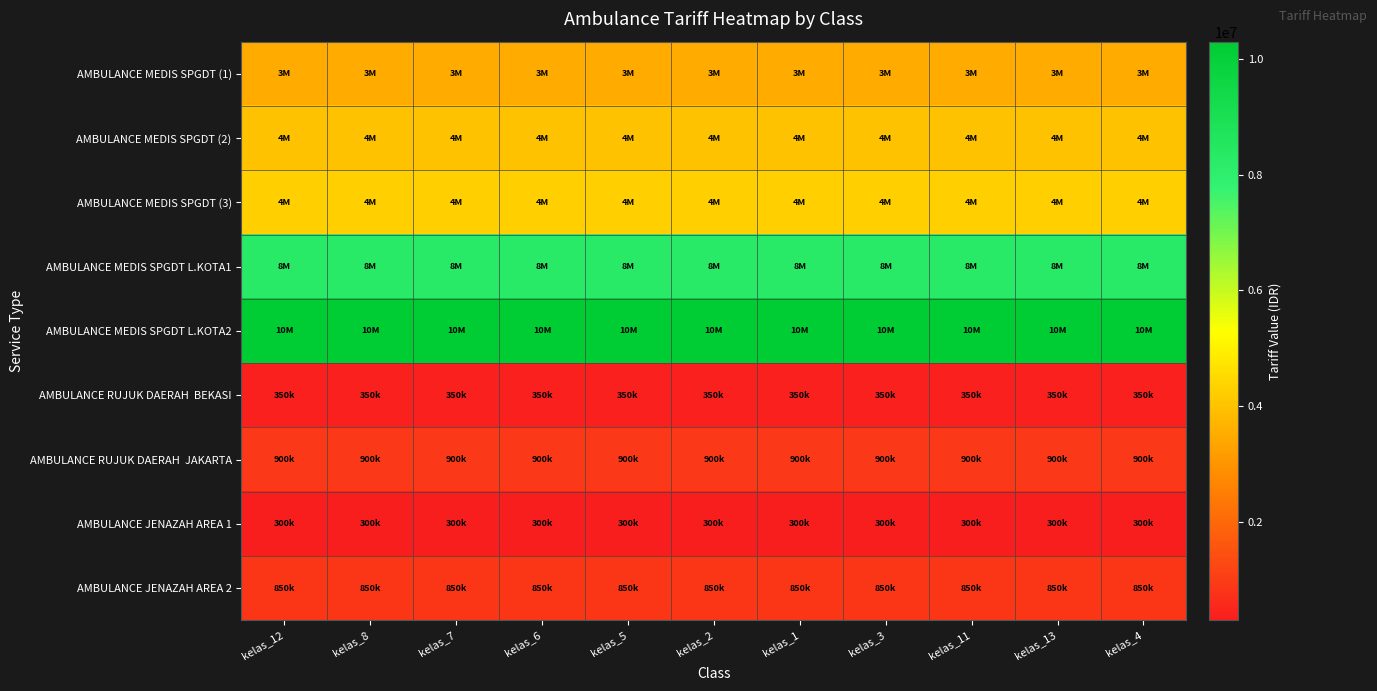

At which category is the sum across all series the highest?

kelas_12